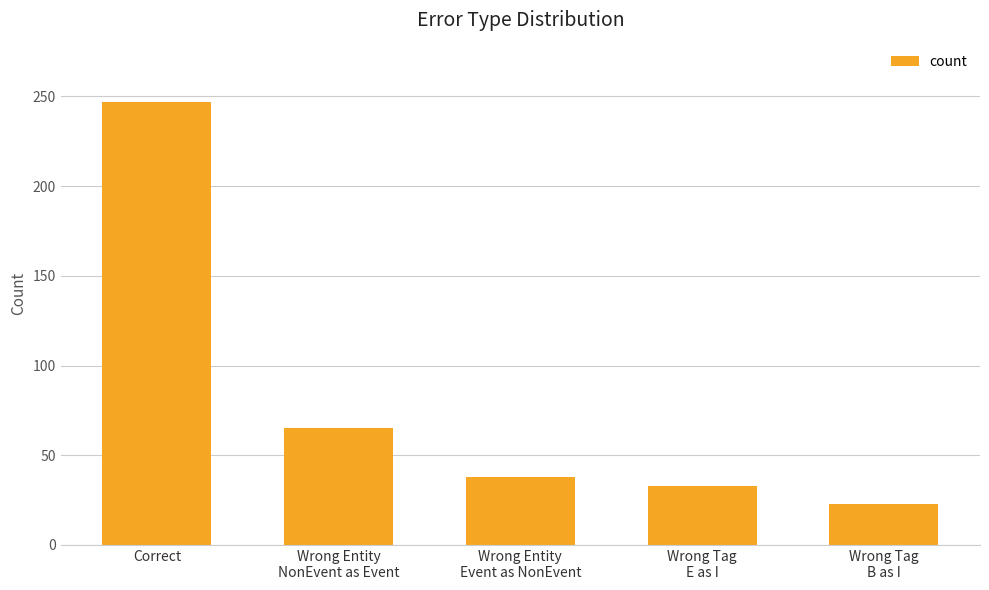

Reading right to left, list all the values displayed in this chart.

Wrong Tag
B as I=23	Wrong Tag
E as I=33	Wrong Entity
Event as NonEvent=38	Wrong Entity
NonEvent as Event=65	Correct=247